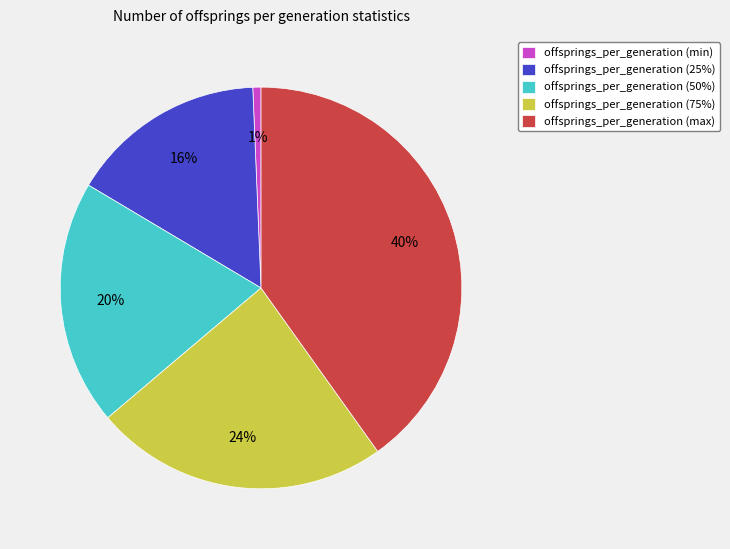

Is the sum of offsprings_per_generation (50%) and offsprings_per_generation (75%) greater than half?

No